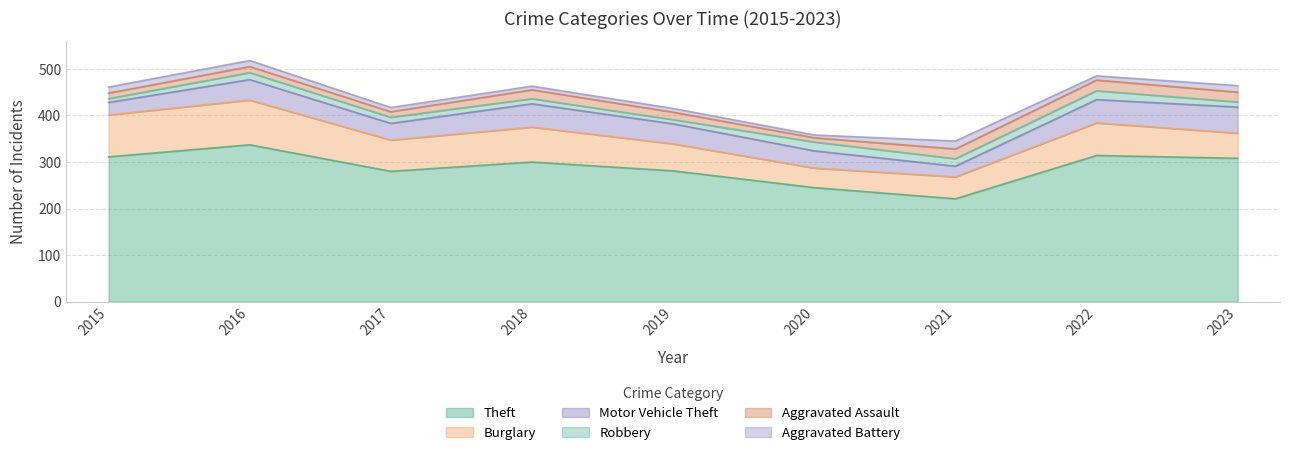

The value of Robbery at 2015 is 13. True or false?

False